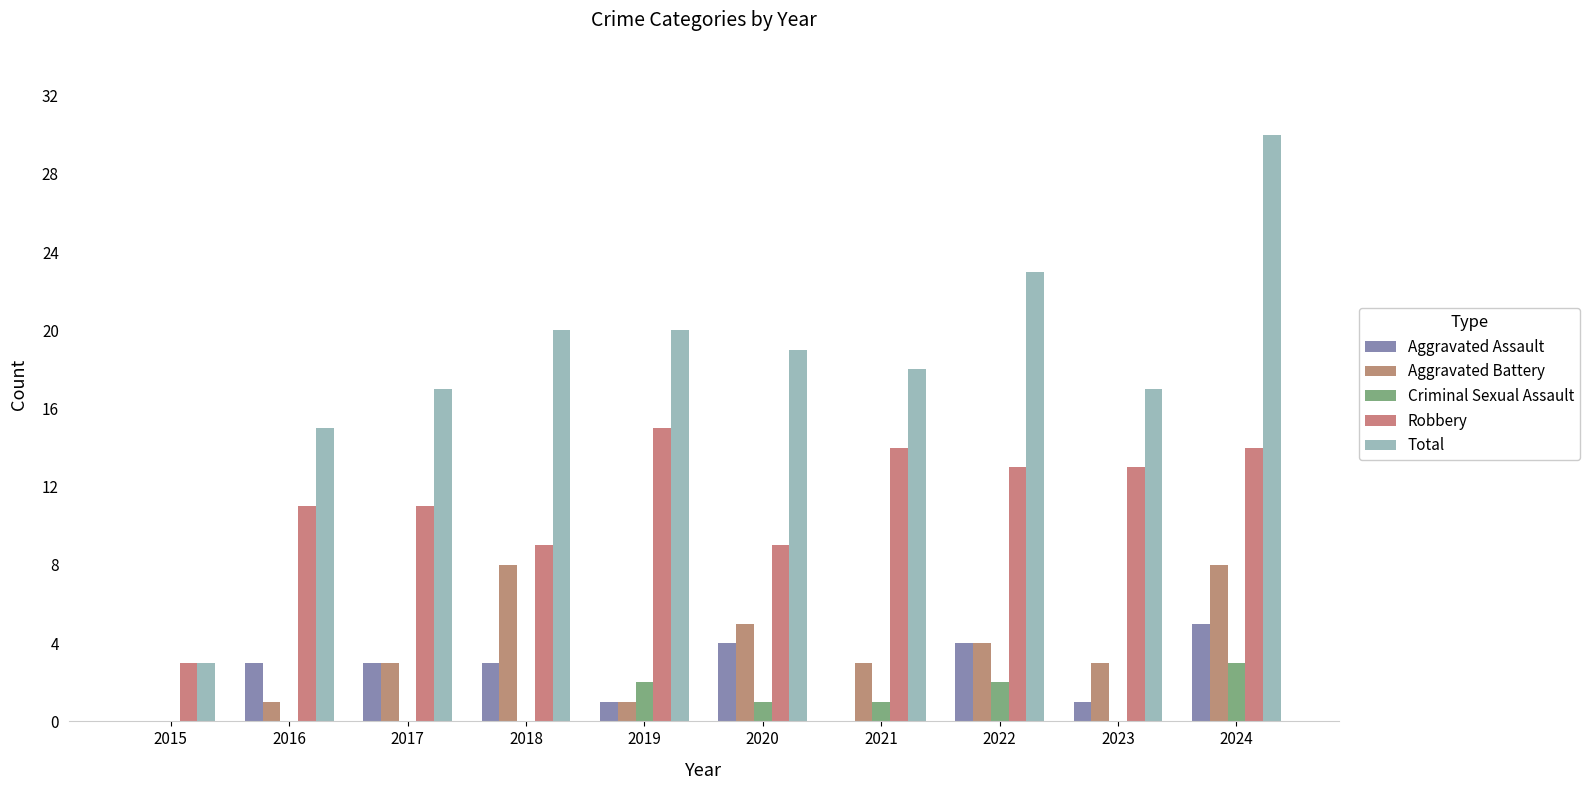

Is it true that Aggravated Battery equals 8 at 2024?

True